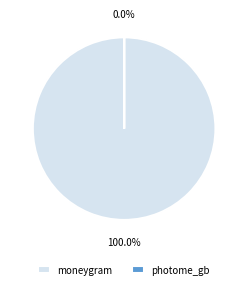

To the nearest percent, what is the combined percentage of moneygram and photome_gb?

100%